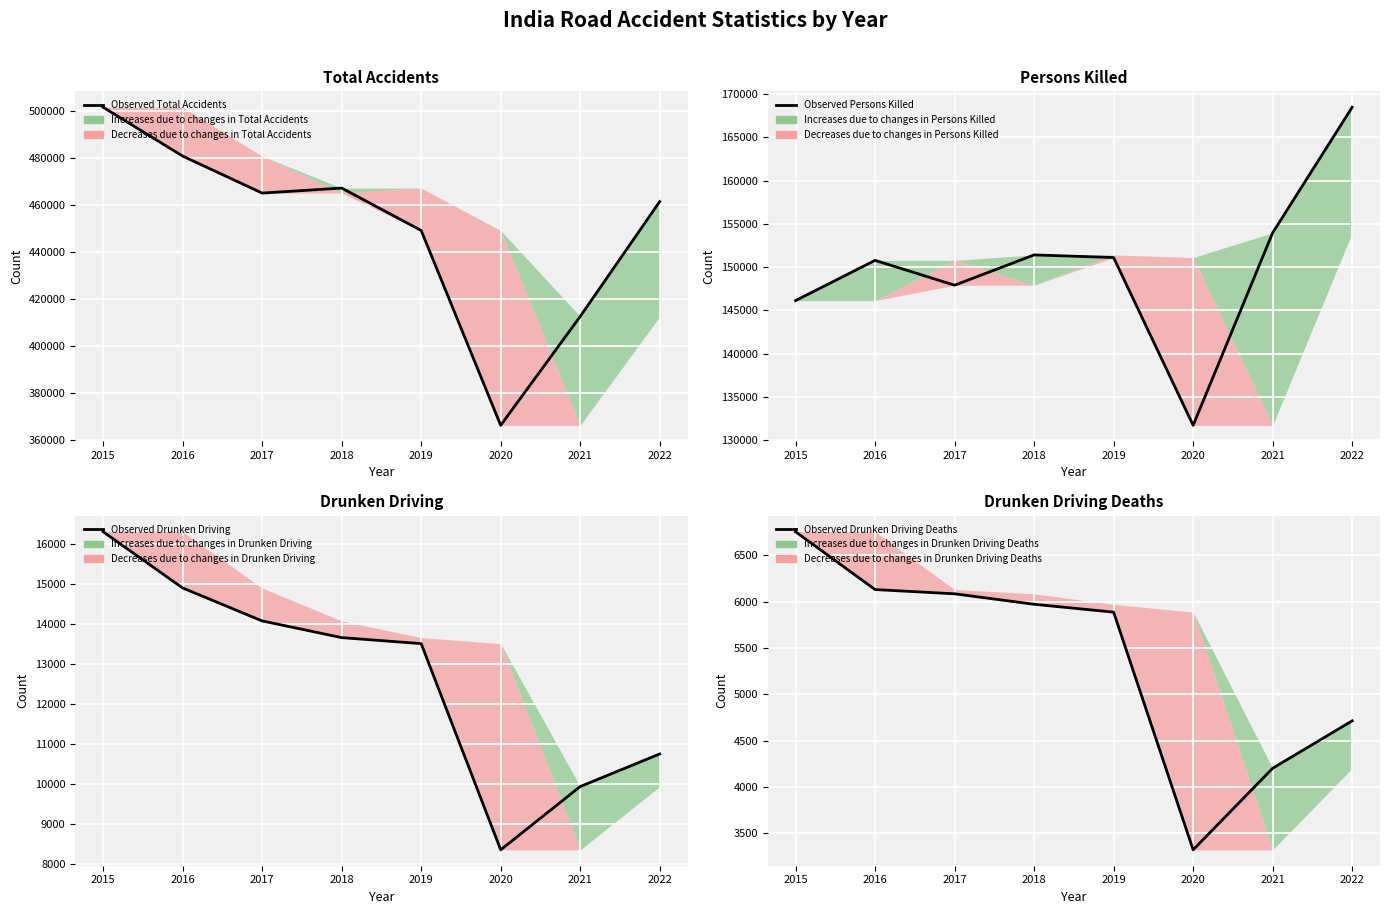

What is the greatest value displayed?

501423